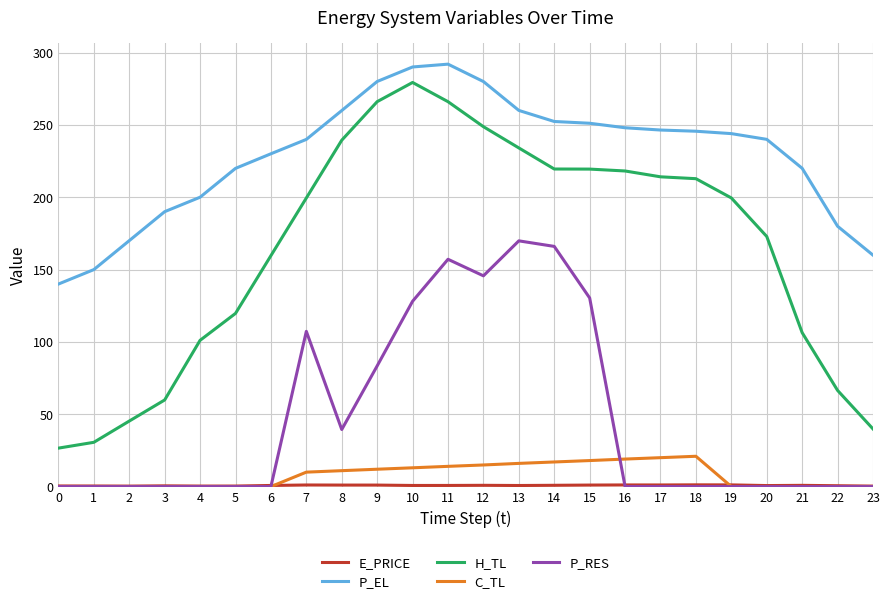

What is the greatest value displayed?

292.0